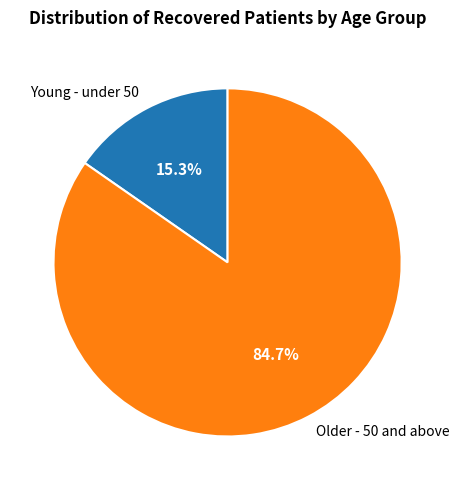

What percentage do Young - under 50 and Older - 50 and above together represent?

100.0%